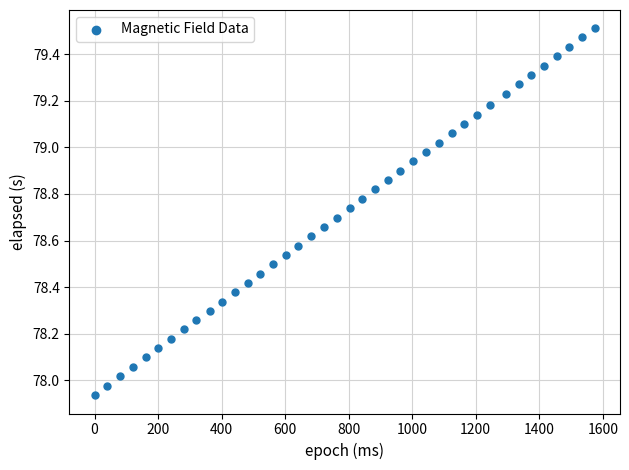

What is the range of Y values (max minus min)?

1.6